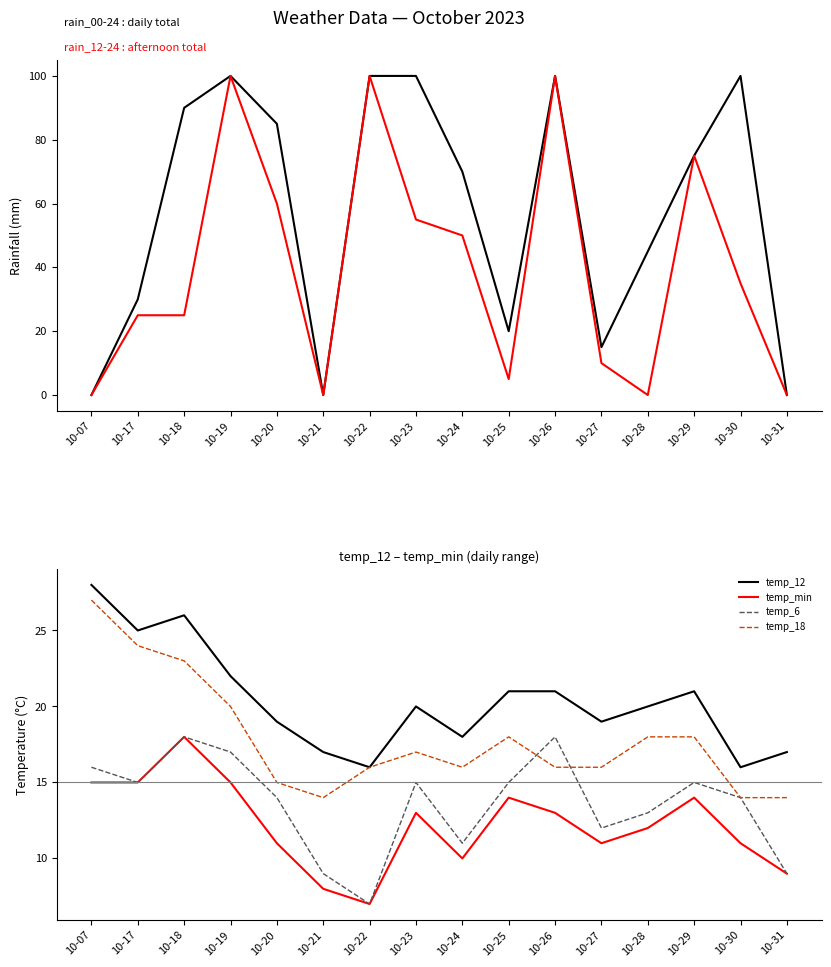

How many intersections are there between rain_12-24 and temp_min?

8